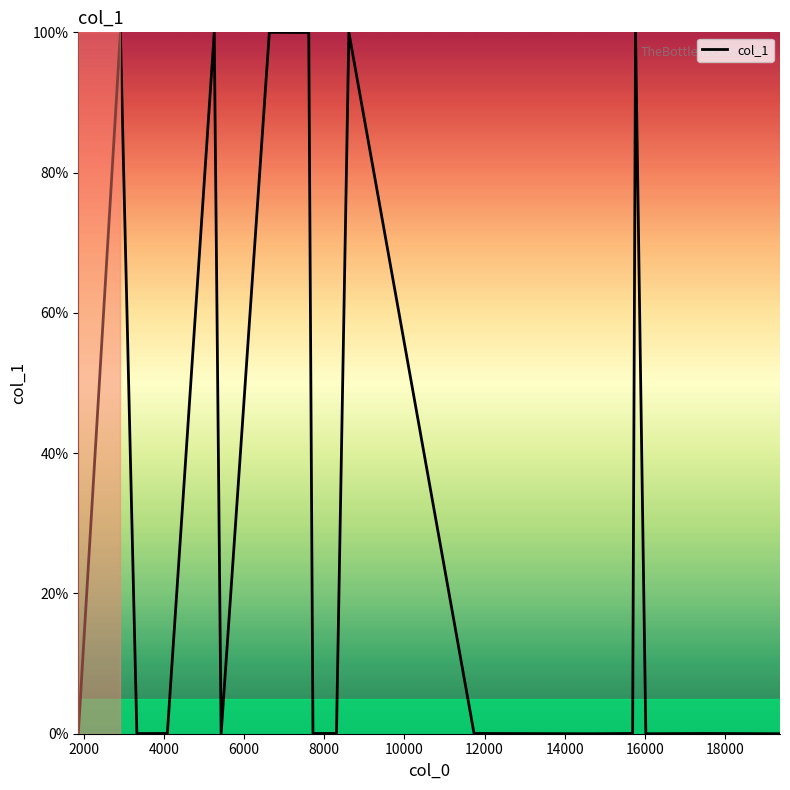

What is the average value?

30.0